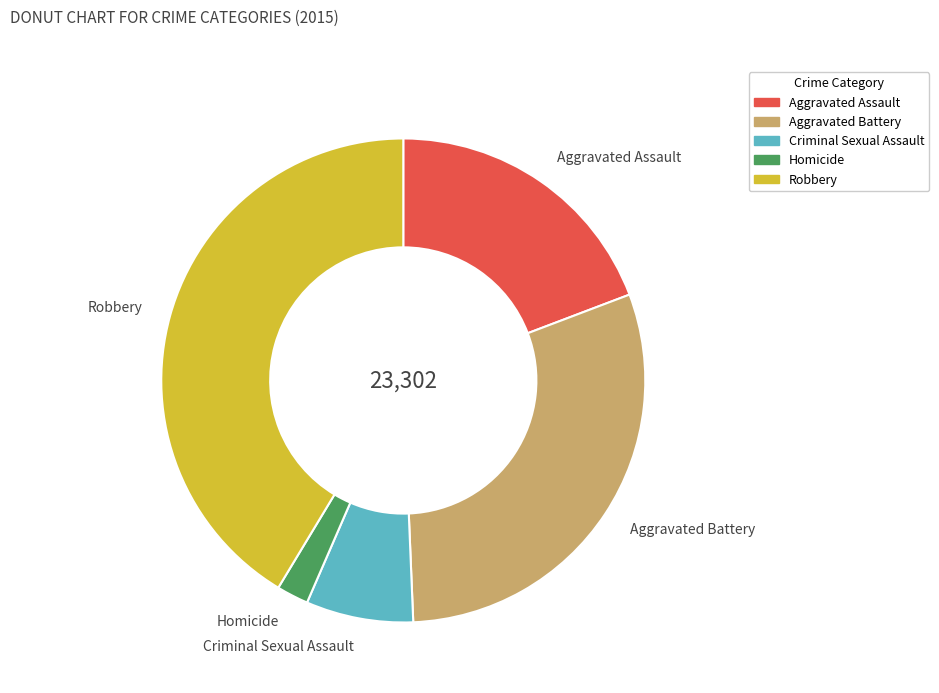

Between Aggravated Battery and Aggravated Assault, which is larger?

Aggravated Battery